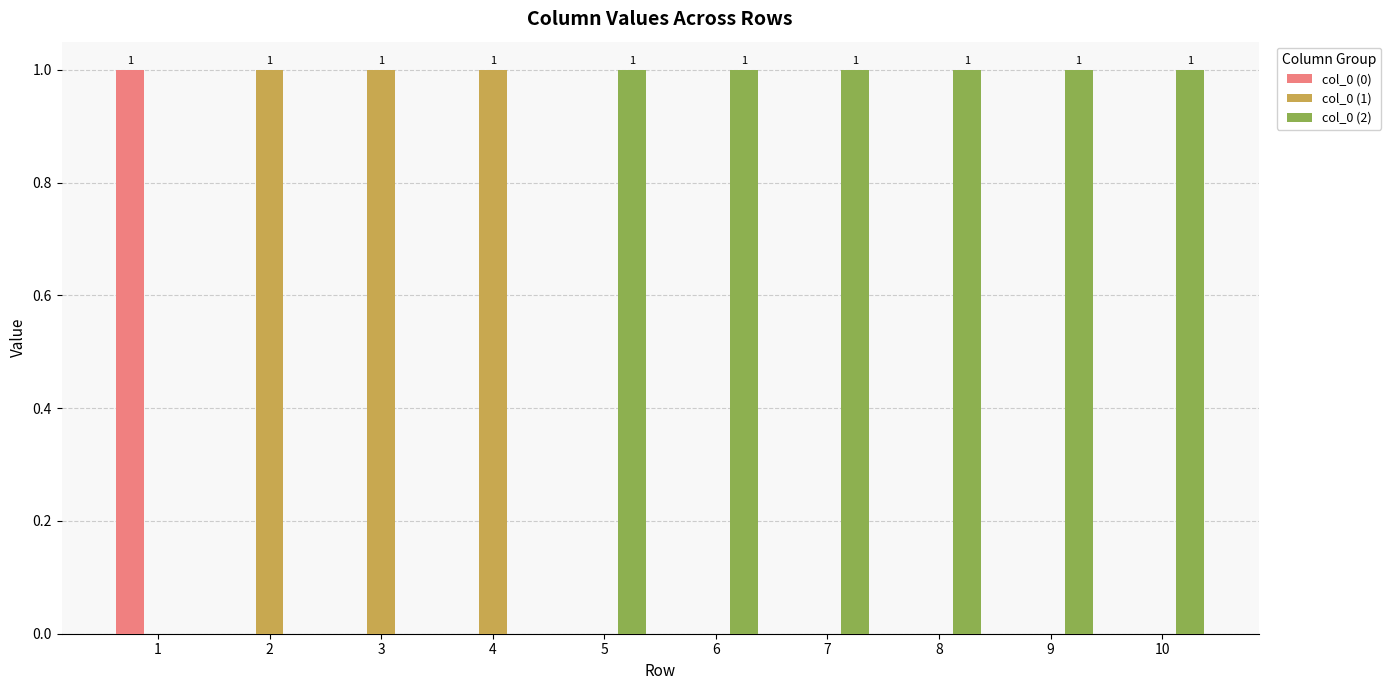

What is the total value across all series at 5?

1